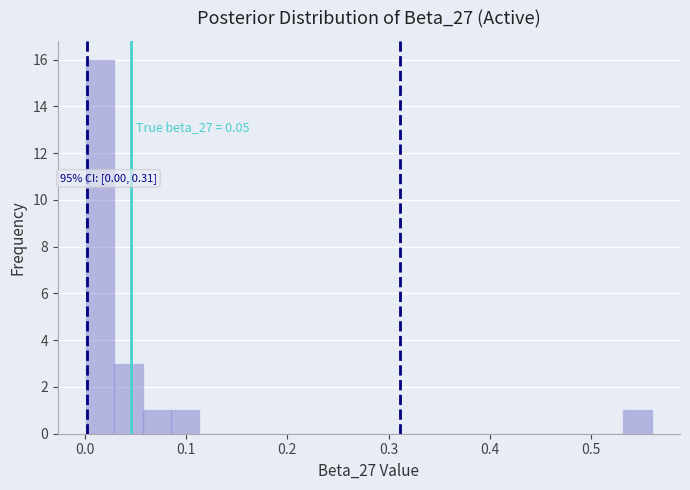

Around what value on the x-axis is the tallest bar? Give the approximate position of its centre, as read against the axis.

0.02